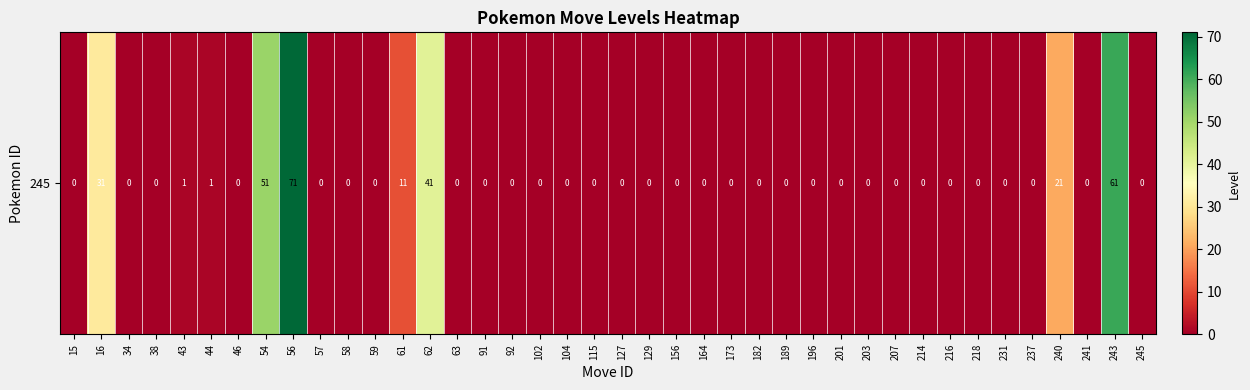

Is it true that the value at 44 is 2?

False